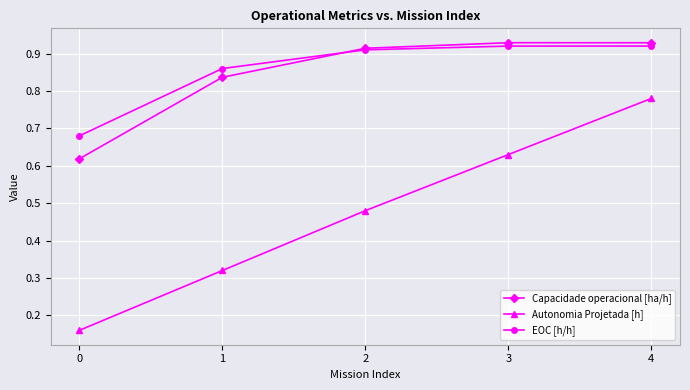

The value of Autonomia Projetada [h] at 2 is 0.2. True or false?

False